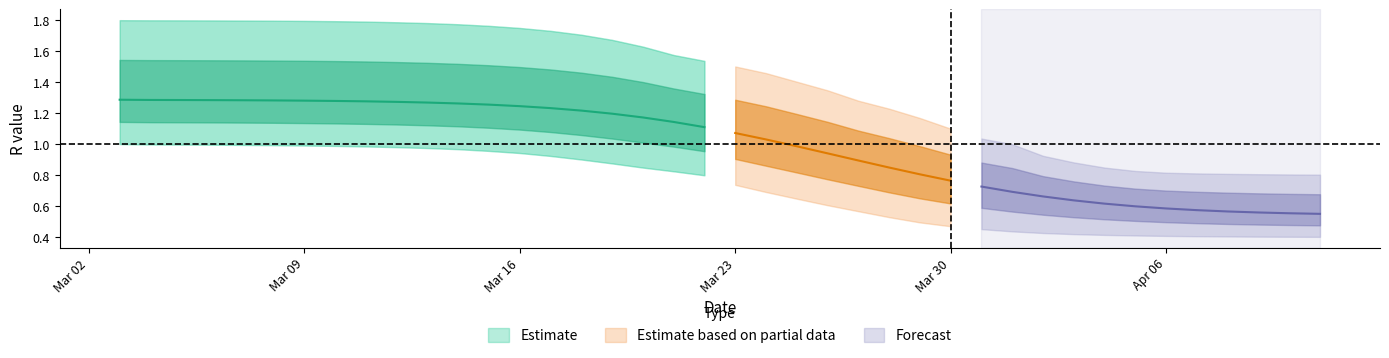

What is the label of the 10th point from the right?

30